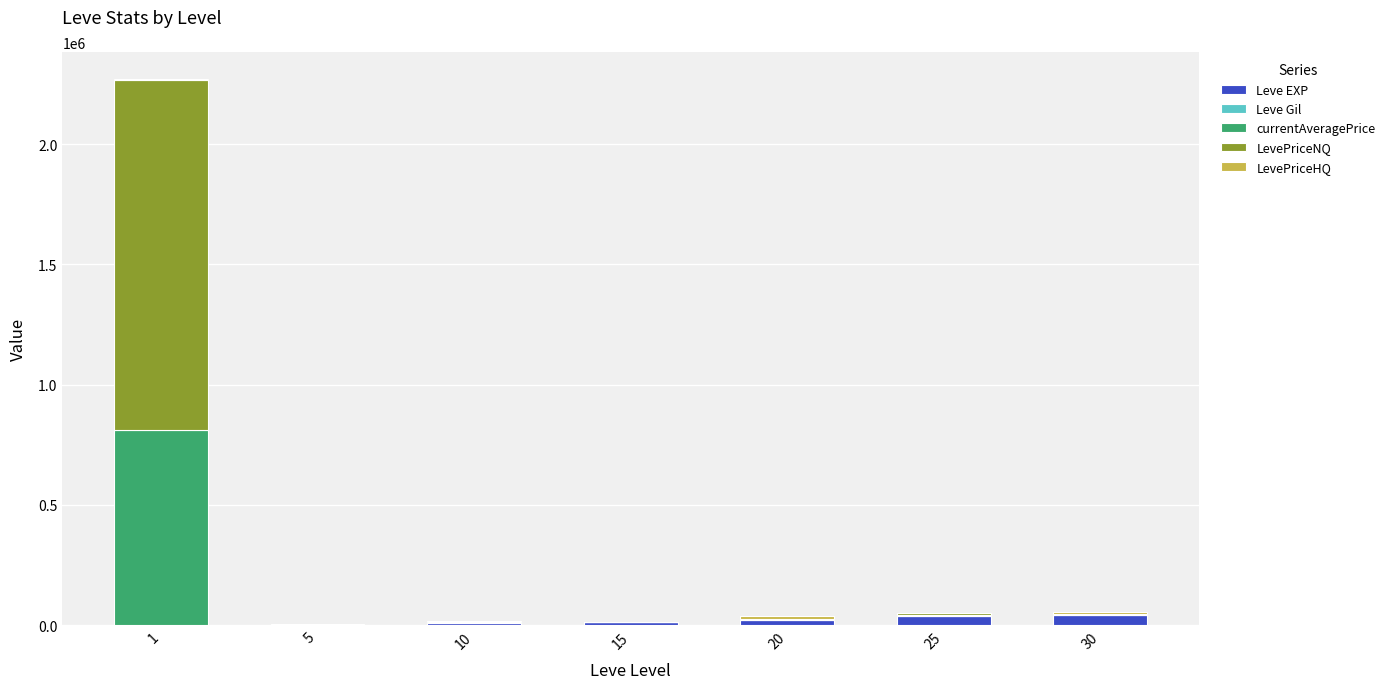

Is it true that Leve Gil equals 379 at 25?

True